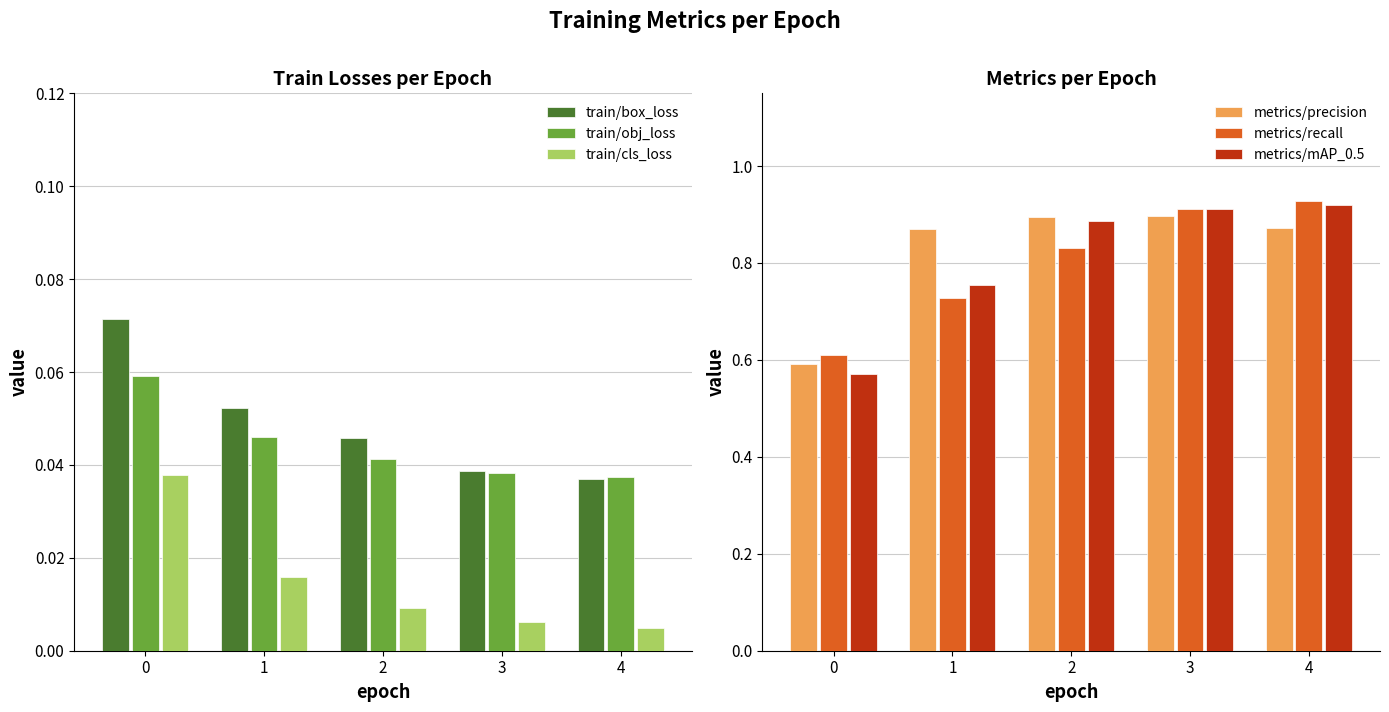

The value of train/cls_loss at 0 is 0.0. True or false?

True